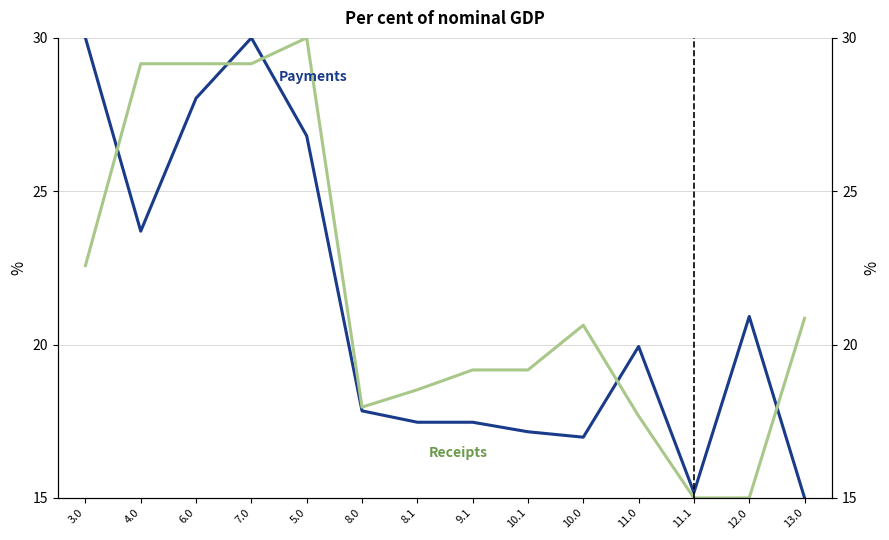

What is the label of the 11th point from the right?

7.0